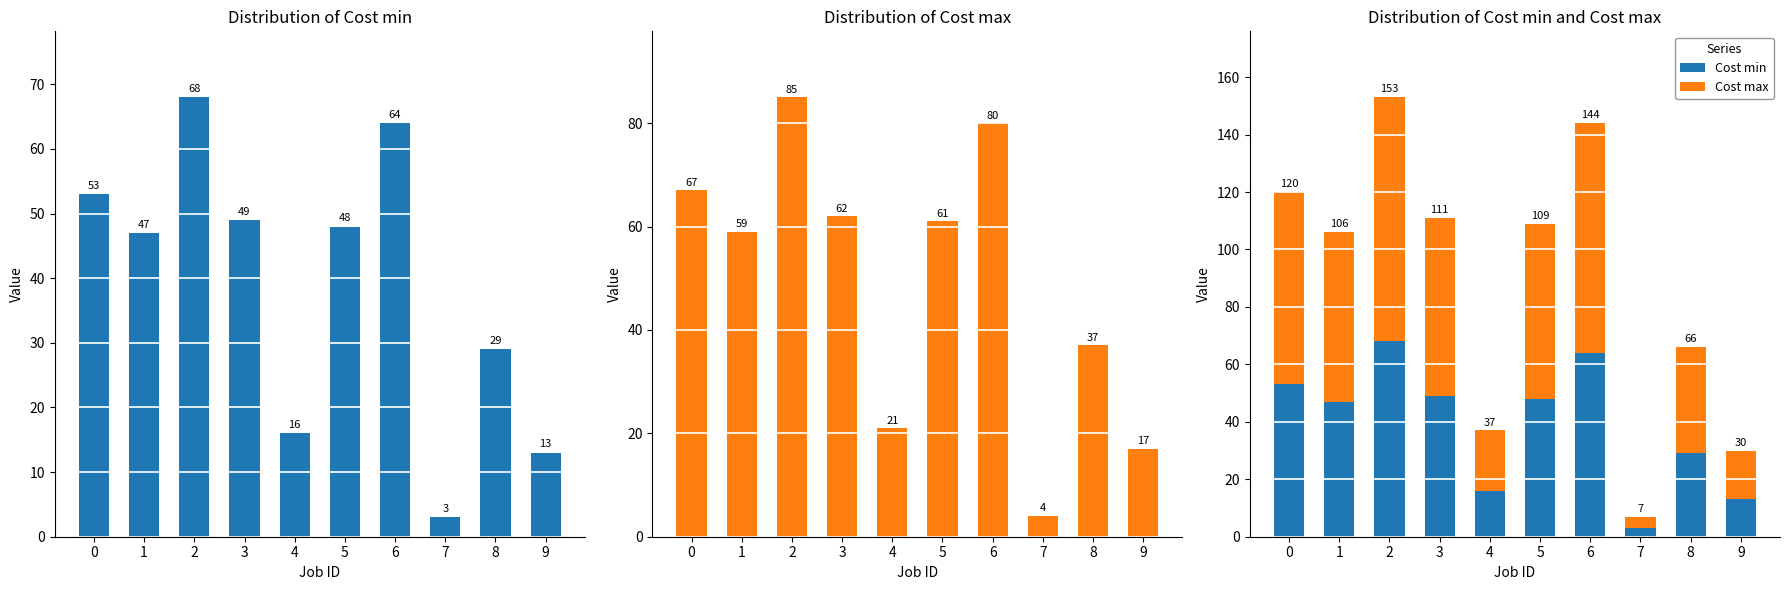

Rank the series at 6 from lowest to highest value.

Cost min, Cost max